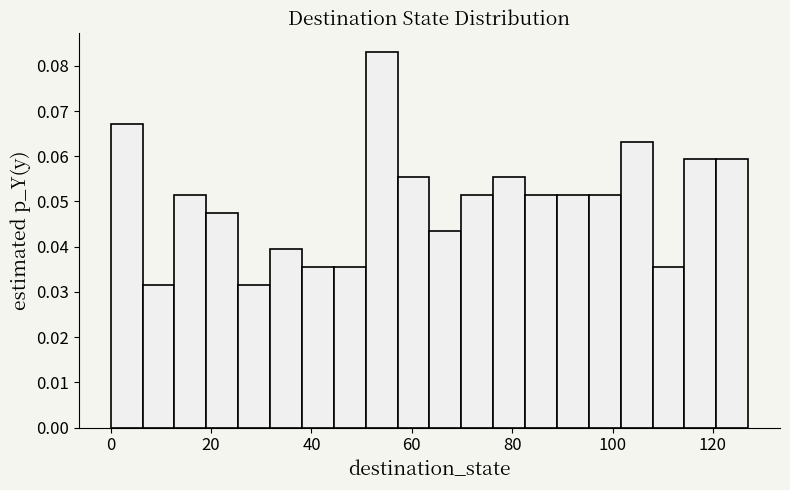

Around what value on the x-axis is the tallest bar? Give the approximate position of its centre, as read against the axis.

54